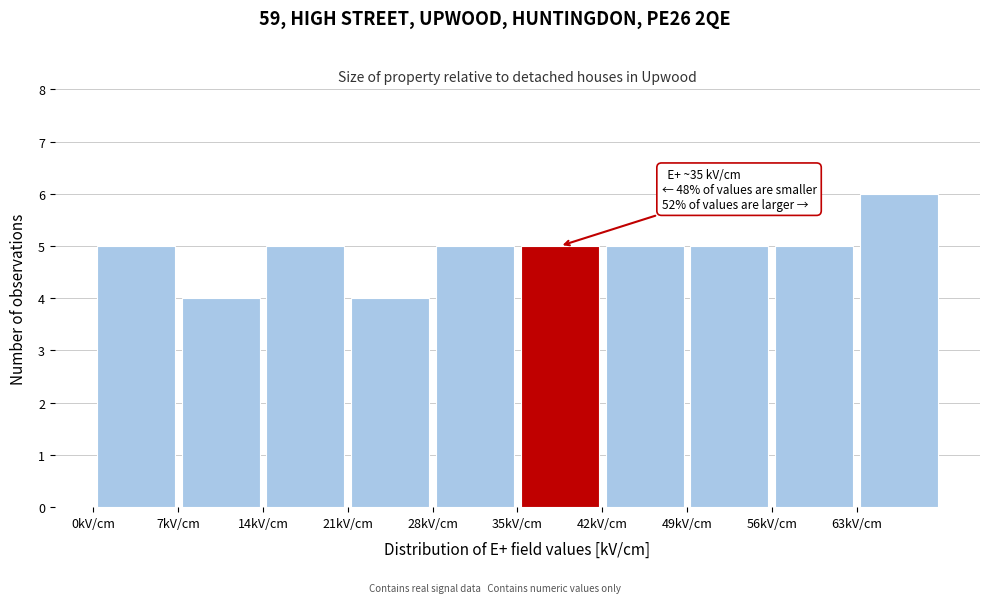

Which range on the x-axis has the tallest bar?

63 to 70